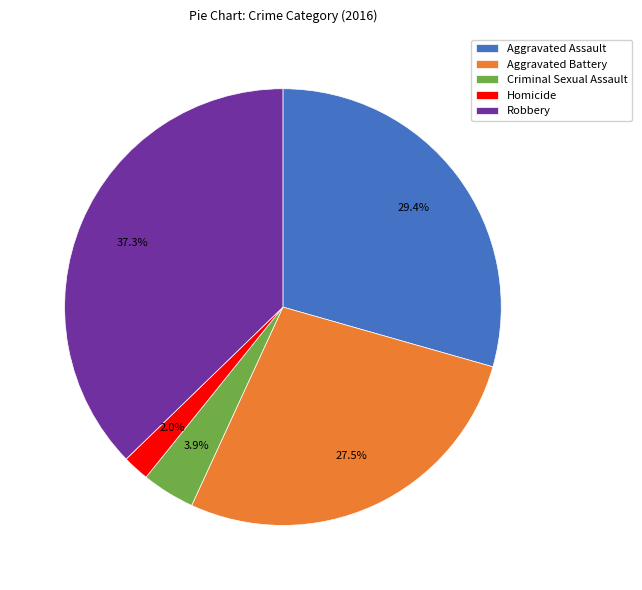

To the nearest percent, what is the difference between the largest and smallest slice percentages?

35%